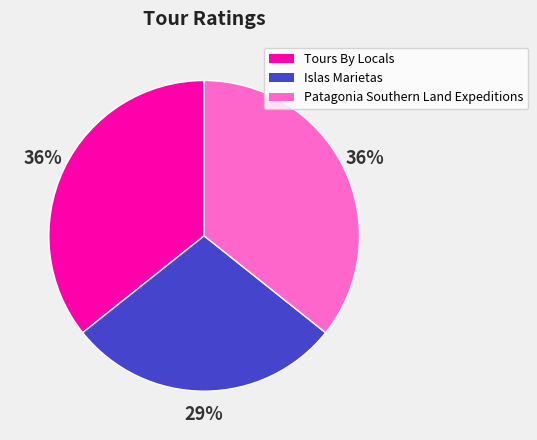

Is there any slice that represents more than half of the pie?

No